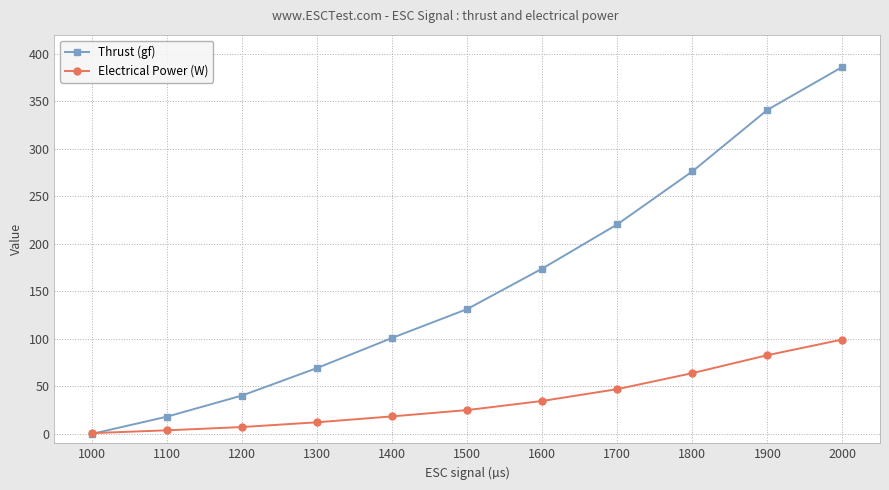

List the series in order of their peak value, highest first.

Thrust (gf), Electrical Power (W)